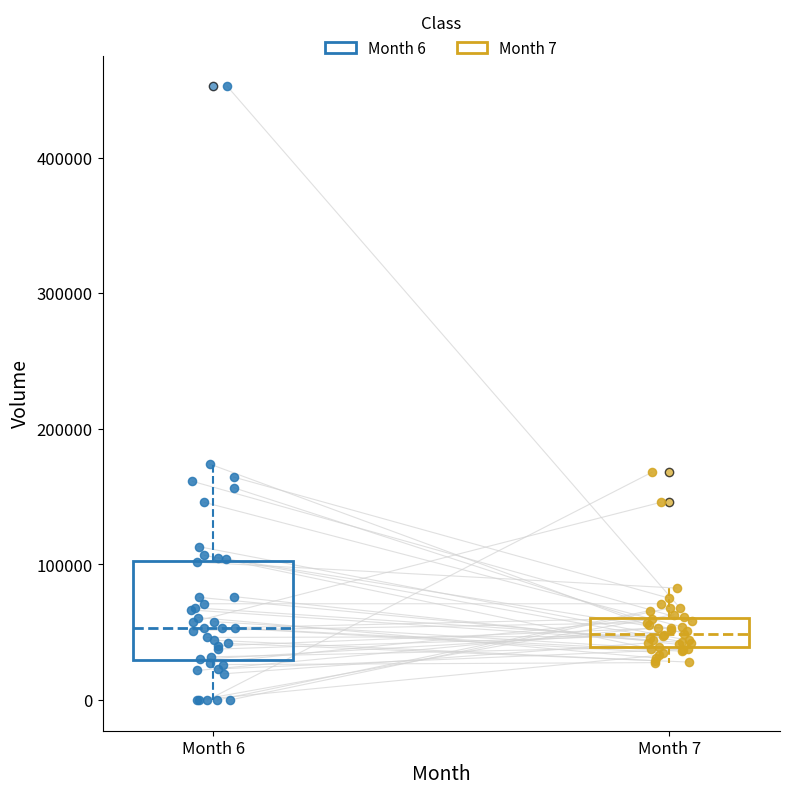

Reading left to right, read every box against the y-axis: the position of its median line, the range the box covers, and the ends of its whiskers. The values are not printed on the chart, so give them approximately, as read against the axis.

Month 6: median 50000, box 30000 to 100000, whiskers 0 to 170000
Month 7: median 50000, box 40000 to 60000, whiskers 30000 to 80000